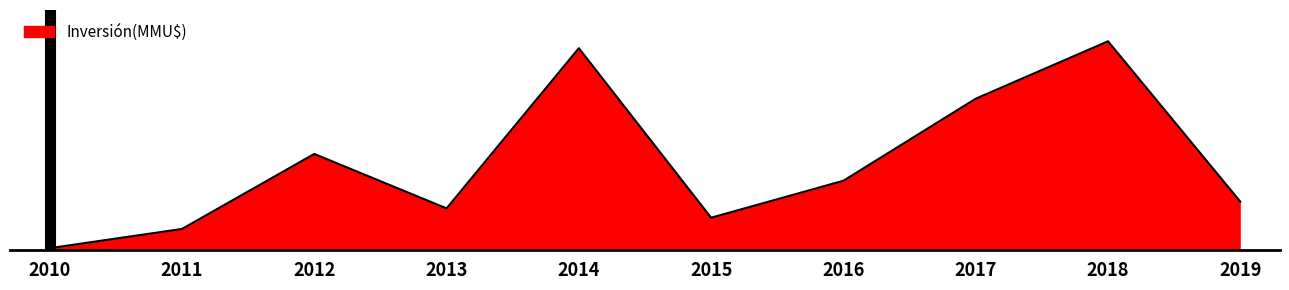

Is this an area chart (filled region under the line)?

Yes